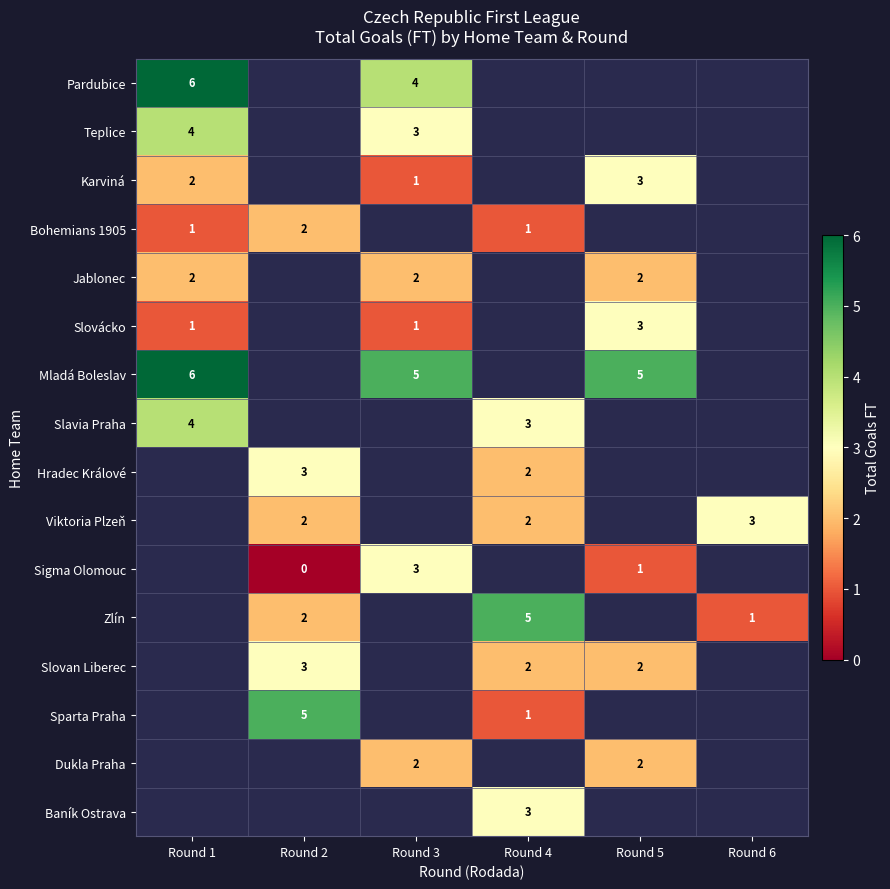

Is it true that Jablonec equals 1 at Round 3?

False